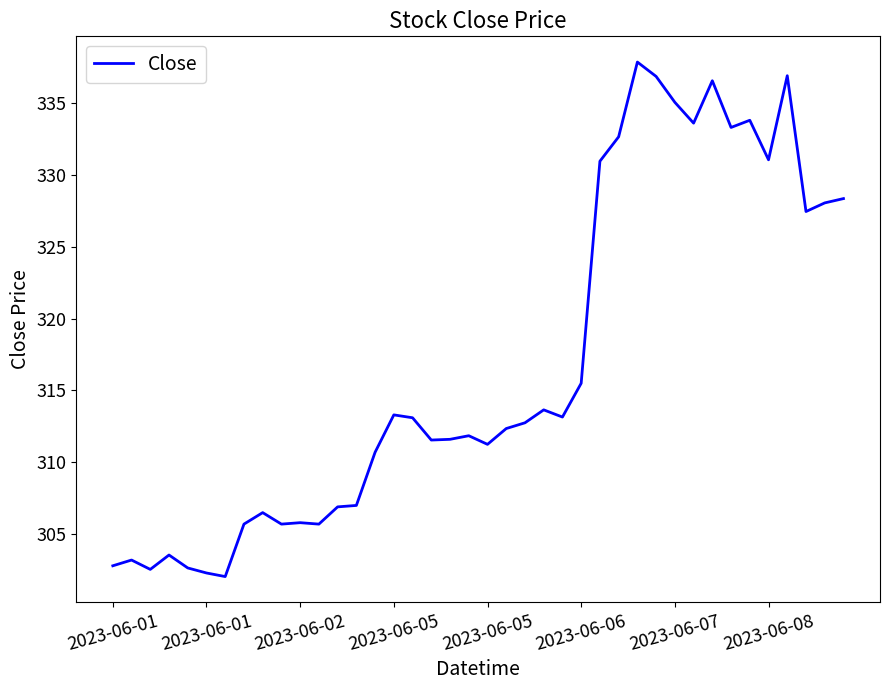

What is the maximum value shown in the chart?

337.9